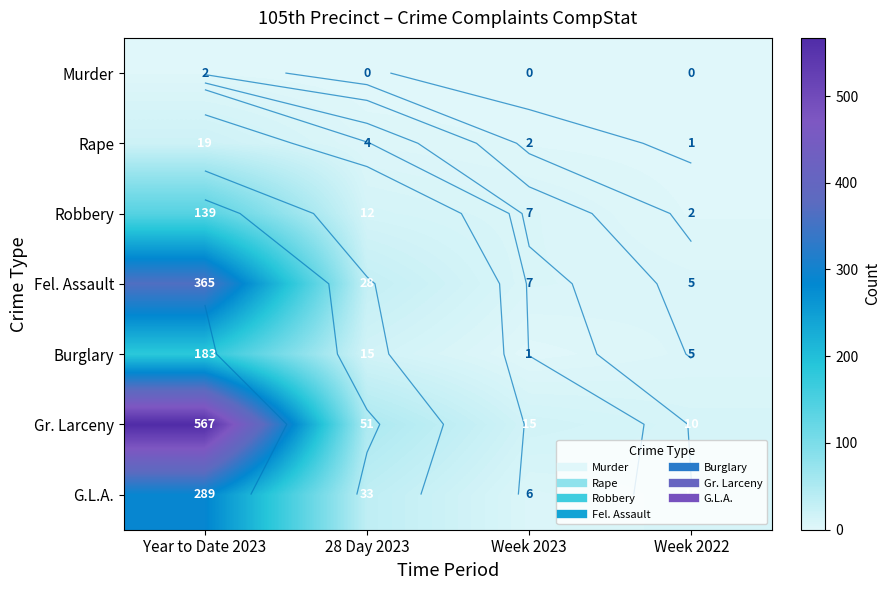

What is the highest value of the Burglary series?

183